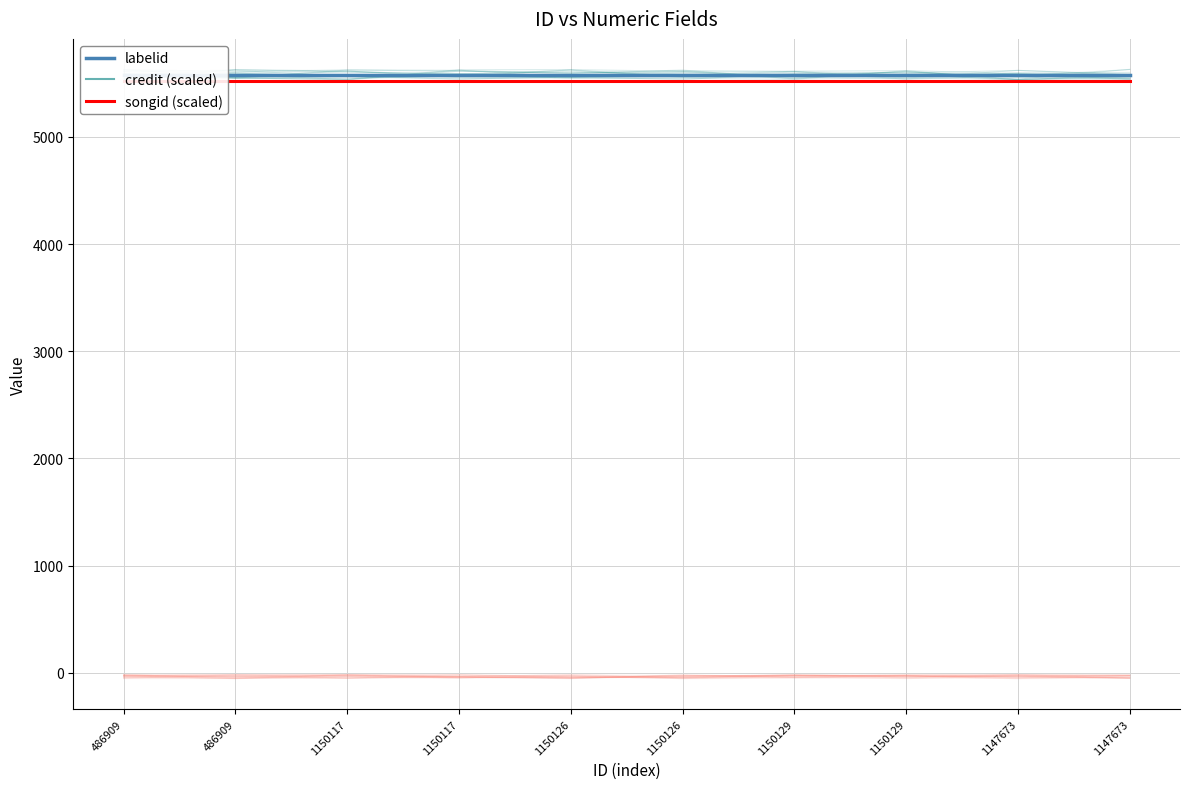

Rank the series by their maximum value, from highest to lowest.

labelid, credit (scaled), songid (scaled)